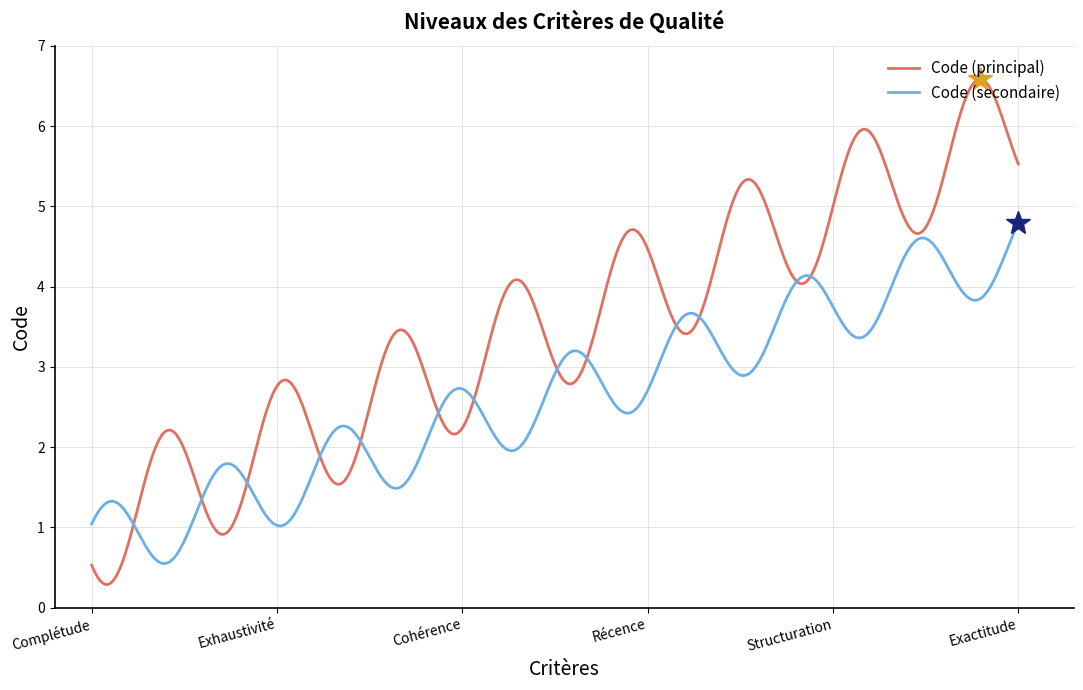

Which series has the widest spread of values?

Code (principal)